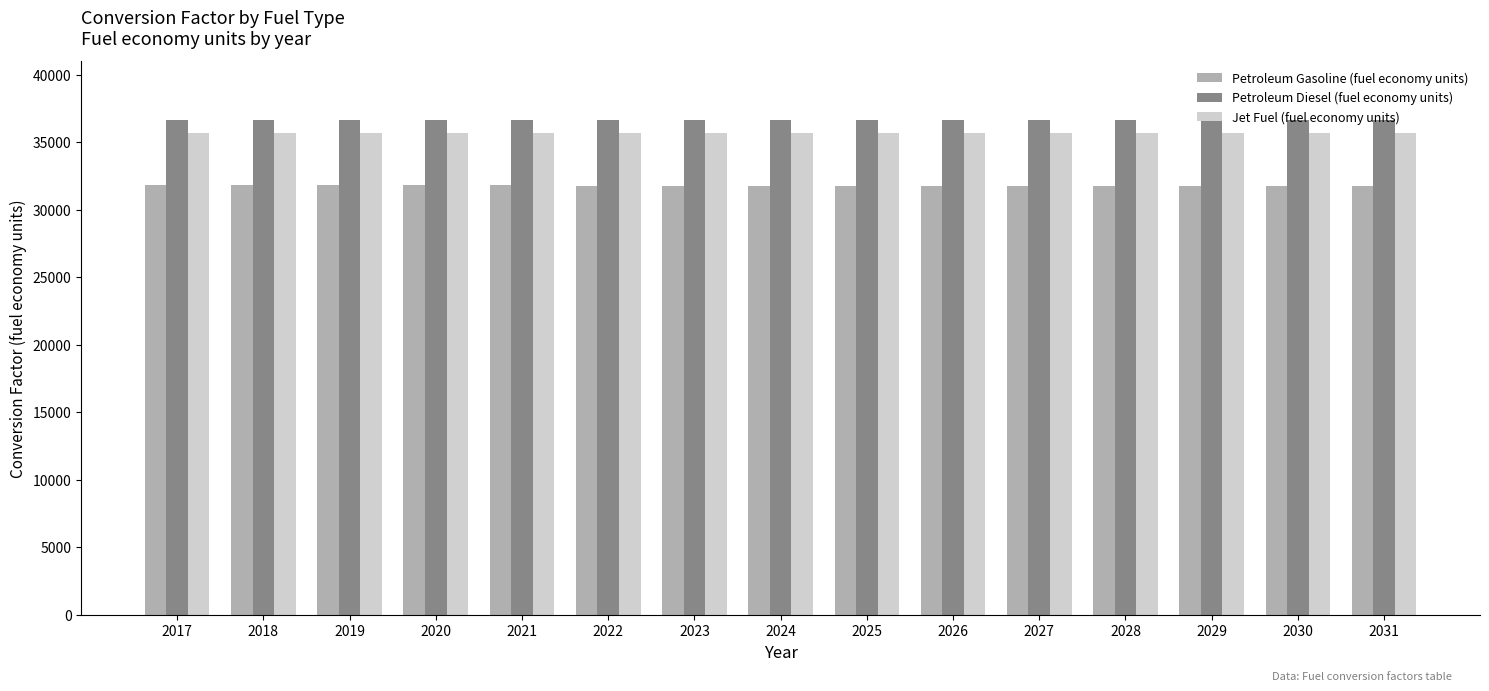

What value does the Jet Fuel (fuel economy units) series have at 2023?

35660.4